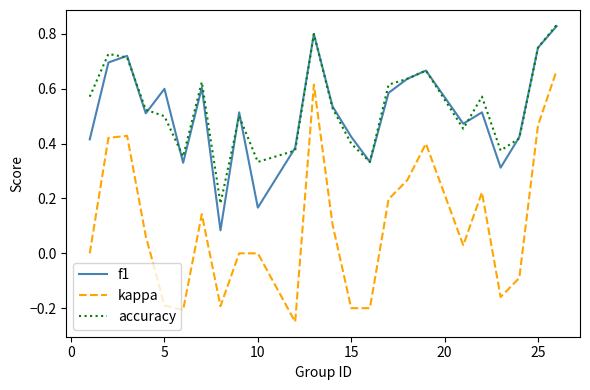

Which series has the widest spread of values?

kappa